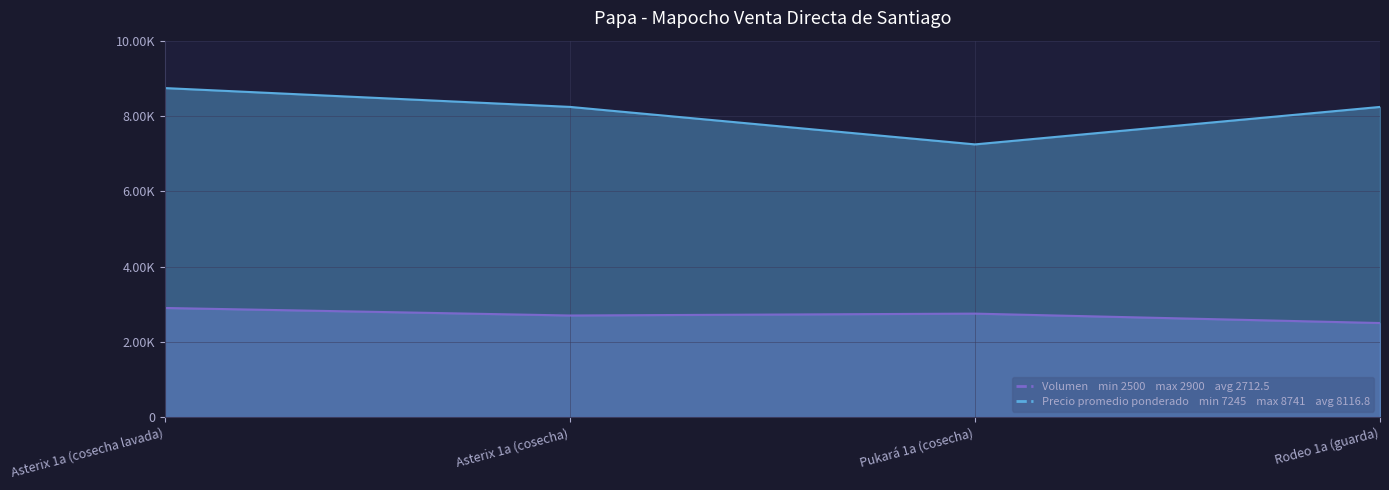

Is the value of Volumen at Asterix 1a (cosecha) greater than the value of Precio promedio ponderado at Asterix 1a (cosecha lavada)?

No